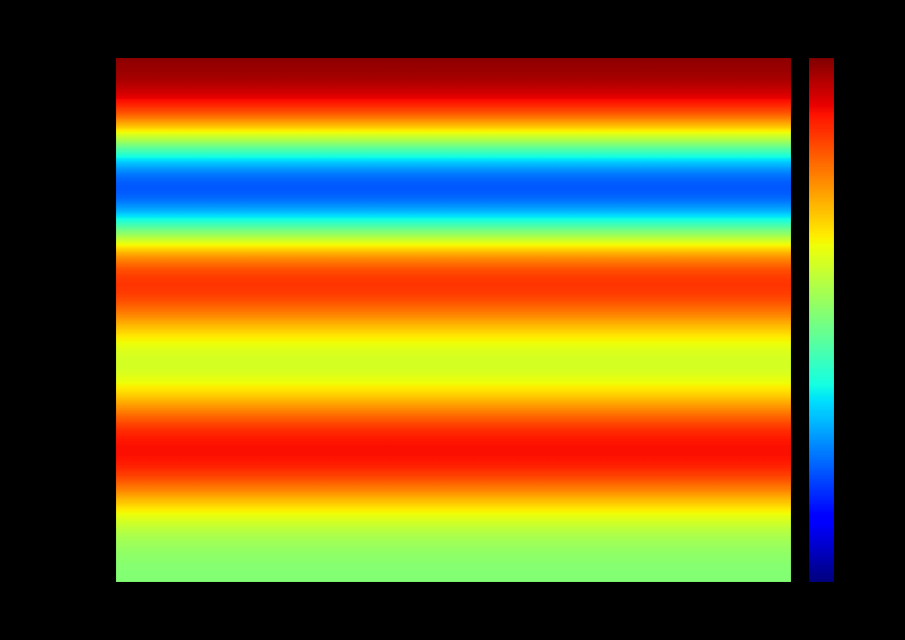

Reading left to right, transcribe all the data shown in this chart.

Proj_Vol (p): 01=20000	02=20000	03=20000	04=20000	05=20000	06=20000	07=20000	08=20000	09=20000	10=20000	11=20000	12=20000	13=20000	14=20000	15=20000	16=20000
Variance (r): 01=0	02=0	03=0	04=0	05=0	06=0	07=0	08=0	09=0	10=0	11=0	12=0	13=0	14=0	15=0	16=0
Daily_Max (p): 01=20000	02=20000	03=20000	04=20000	05=20000	06=20000	07=20000	08=20000	09=20000	10=20000	11=20000	12=20000	13=20000	14=20000	15=20000	16=20000
Daily_Min (r): 01=10000	02=10000	03=10000	04=10000	05=10000	06=10000	07=10000	08=10000	09=10000	10=10000	11=10000	12=10000	13=10000	14=10000	15=10000	16=10000
Variance (p): 01=20000	02=20000	03=20000	04=20000	05=20000	06=20000	07=20000	08=20000	09=20000	10=20000	11=20000	12=20000	13=20000	14=20000	15=20000	16=20000
Actual_Rev (r): 01=10000	02=10000	03=10000	04=10000	05=10000	06=10000	07=10000	08=10000	09=10000	10=10000	11=10000	12=10000	13=10000	14=10000	15=10000	16=10000